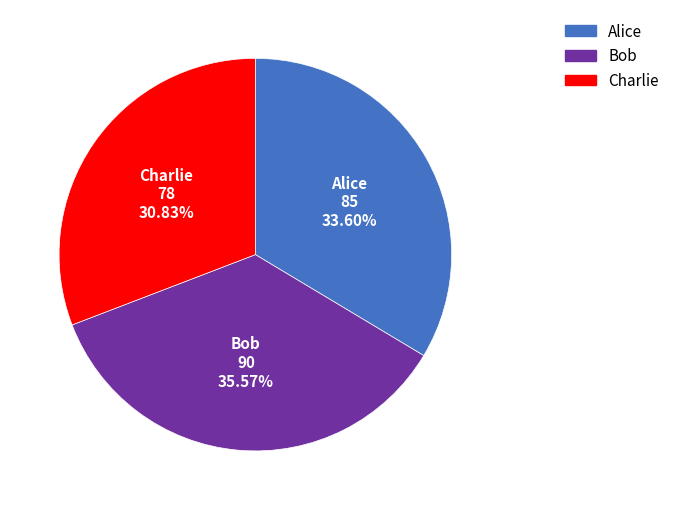

Is it true that Alice is 34% of the pie?

True